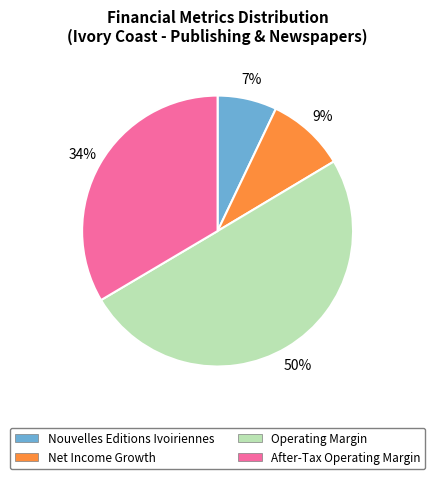

Between Net Income Growth and Operating Margin, which is larger?

Operating Margin